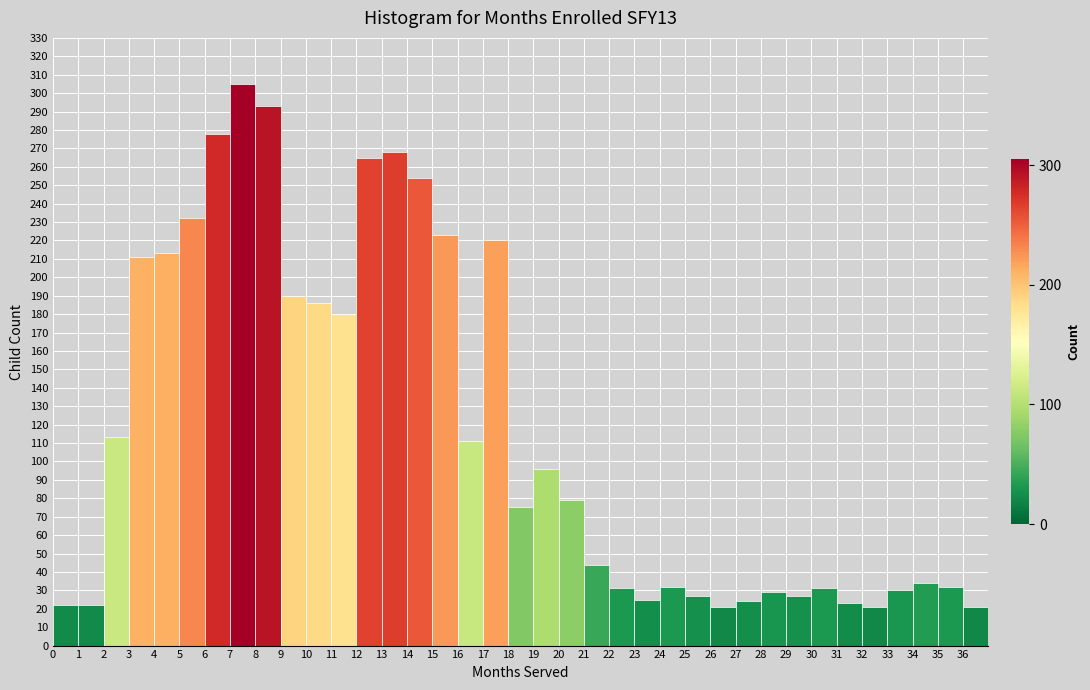

What is the height of the bar covering 29 to 30 on the x-axis? The values are not printed on the chart, so give them approximately, as read against the axis.

27